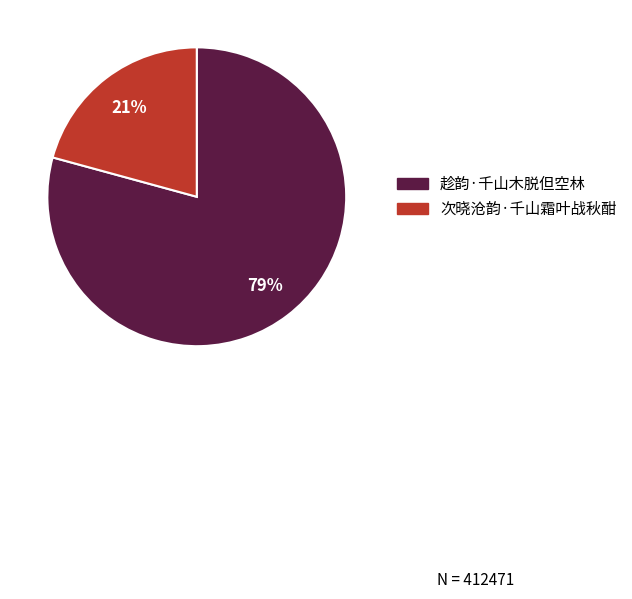

To the nearest percent, what is the combined percentage of 次晓沧韵·千山霜叶战秋酣 and 趁韵·千山木脱但空林?

100%